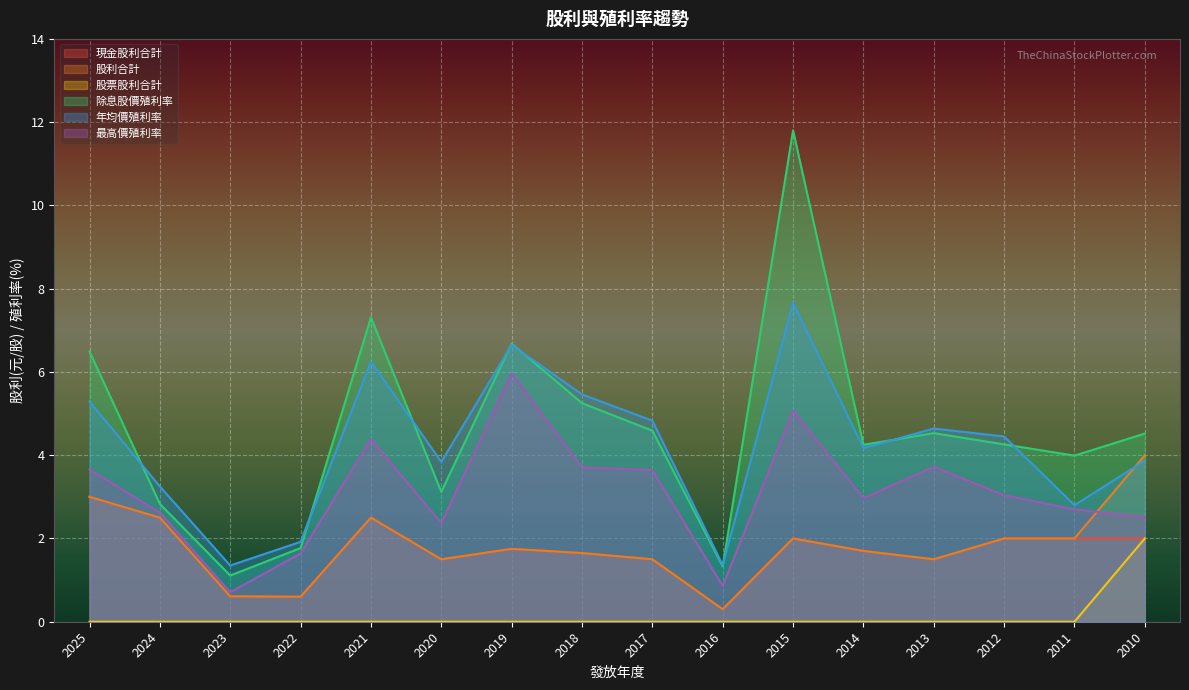

Which series has the widest spread of values?

除息股價殖利率